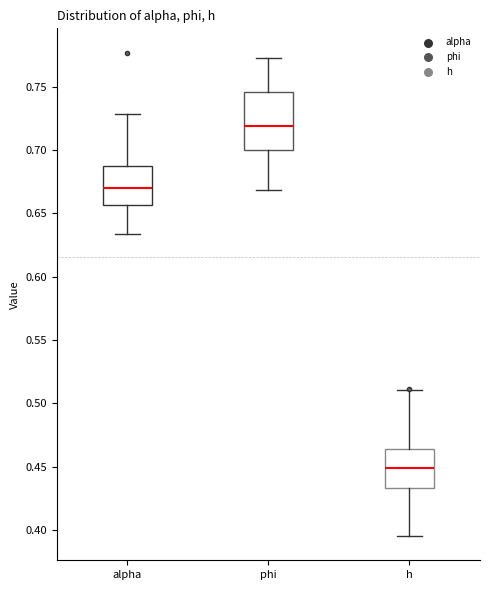

Reading left to right, transcribe this box plot: for each box, give where its median line is, the range the box spans, and where its two whiskers end, as read against the y-axis. The values are not printed on the chart, so give them approximately, as read against the axis.

alpha: median 0.670, box 0.655 to 0.690, whiskers 0.635 to 0.730
phi: median 0.720, box 0.700 to 0.745, whiskers 0.670 to 0.770
h: median 0.450, box 0.435 to 0.465, whiskers 0.395 to 0.510